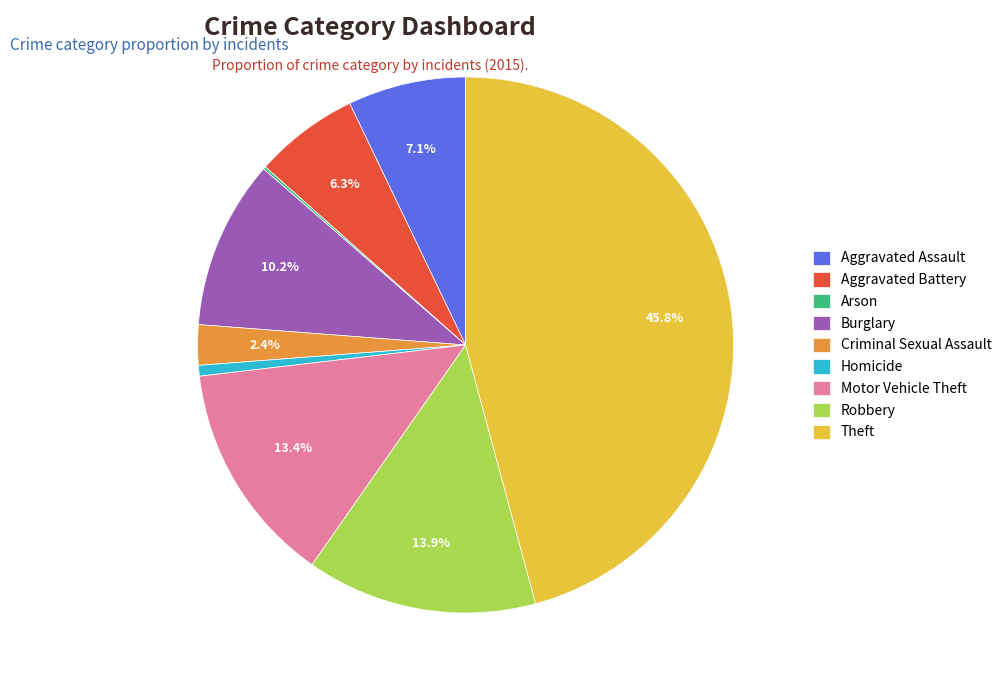

To the nearest percent, what percentage of the pie is Motor Vehicle Theft?

13%